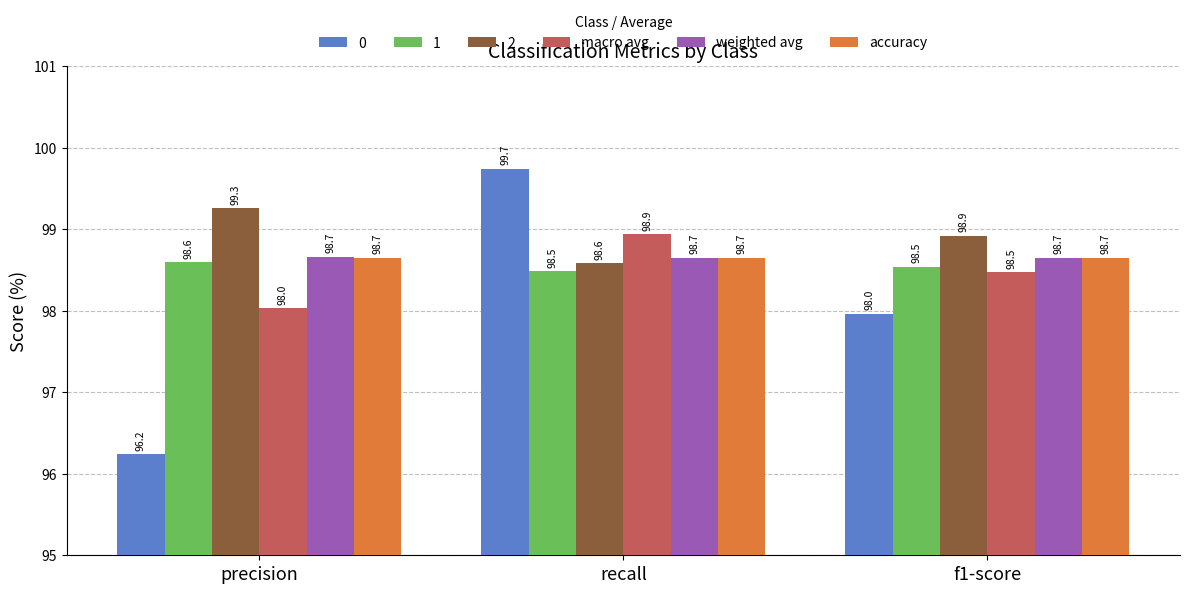

What is the lowest value of the accuracy series?

98.7